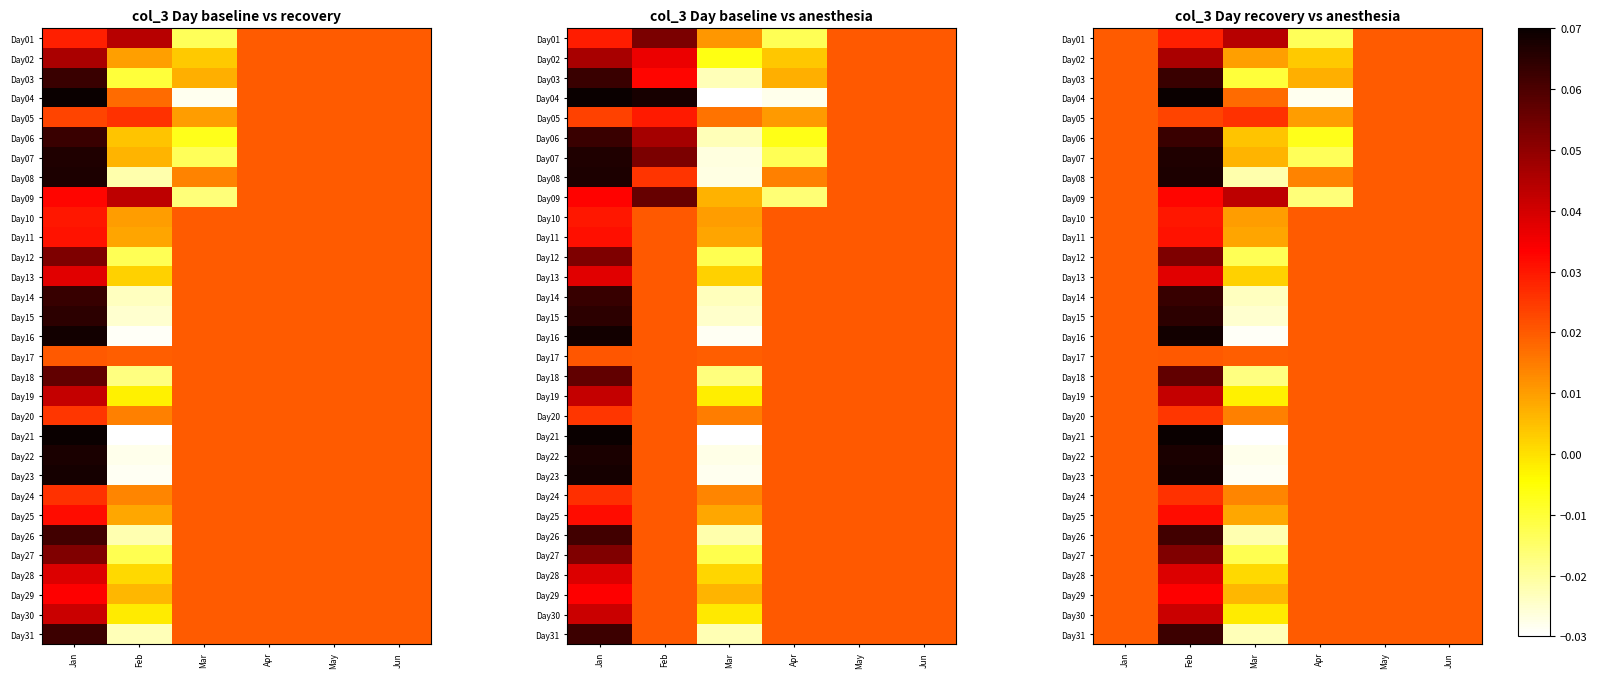

At which label is Day10 closest to 0?

Mar